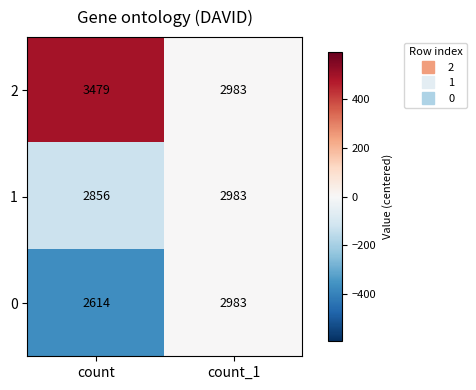

Which series has the widest spread of values?

2